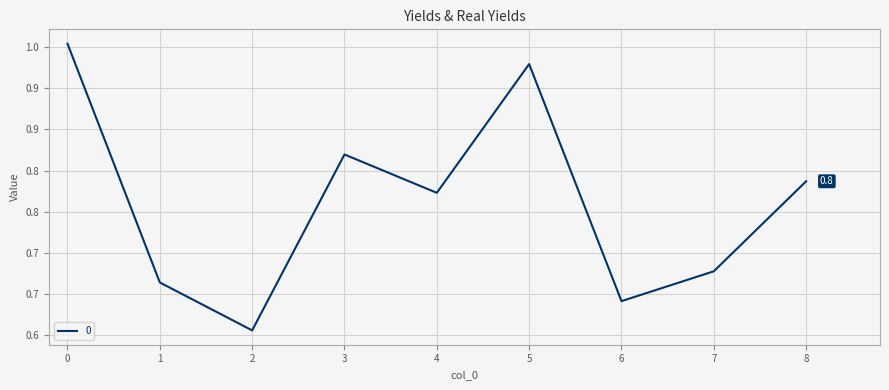

Reading left to right, transcribe all the data shown in this chart.

1.0	0.7	0.6	0.8	0.8	0.9	0.6	0.7	0.8